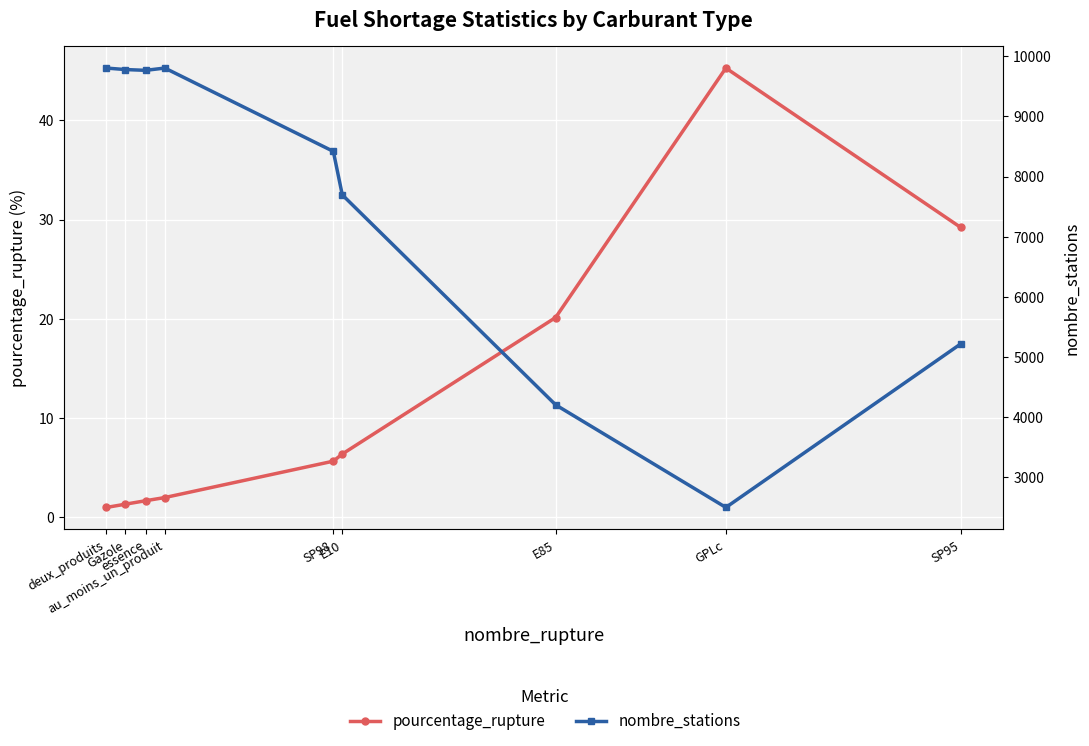

Is the value of nombre_stations at E85 greater than the value of pourcentage_rupture at SP95?

Yes